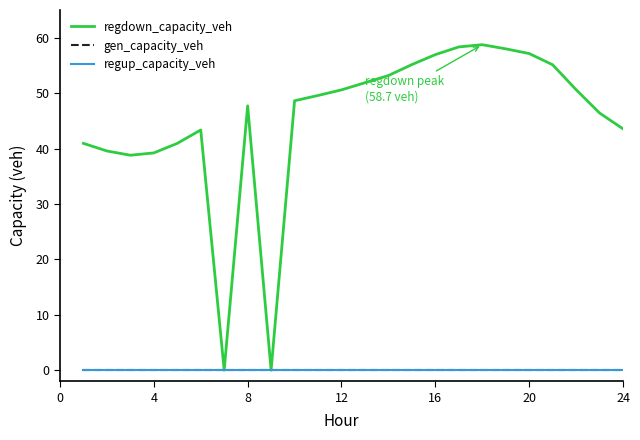

True or false: regup_capacity_veh and gen_capacity_veh intersect in this chart.

False